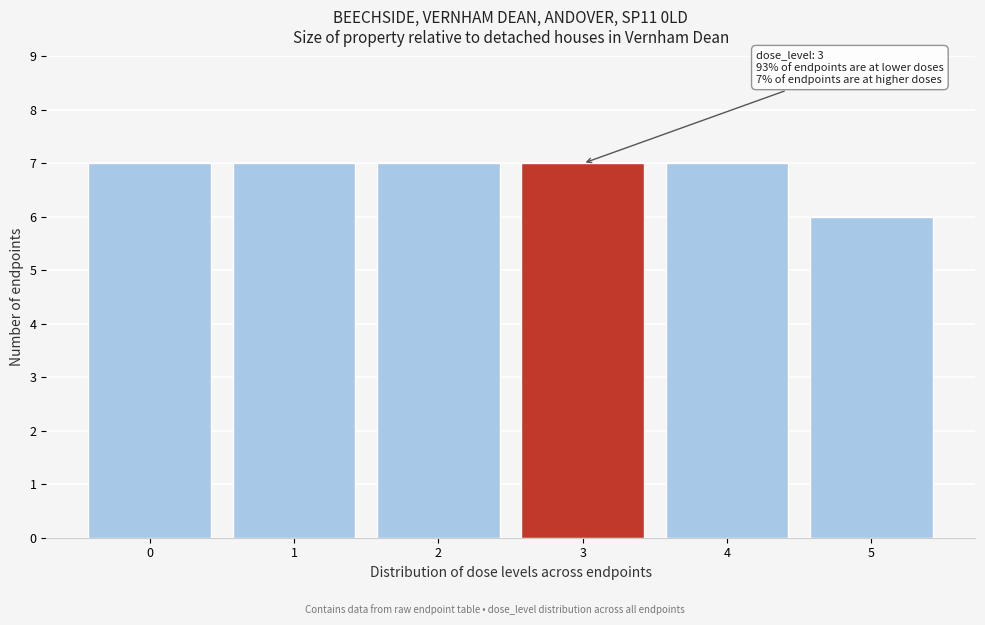

Reading left to right, extract all data points from this chart.

0=7	1=7	2=7	3=7	4=7	5=6